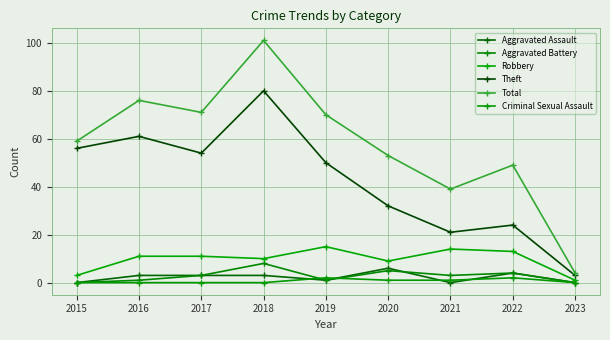

What is the average value of the Aggravated Battery series?

3